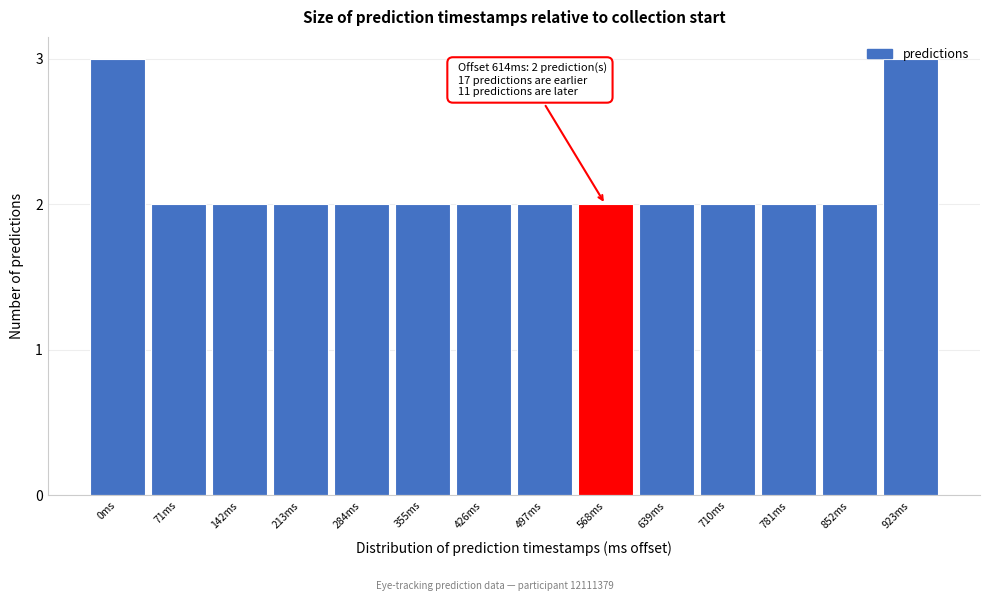

What is the value of the 4th bar from the left?

2